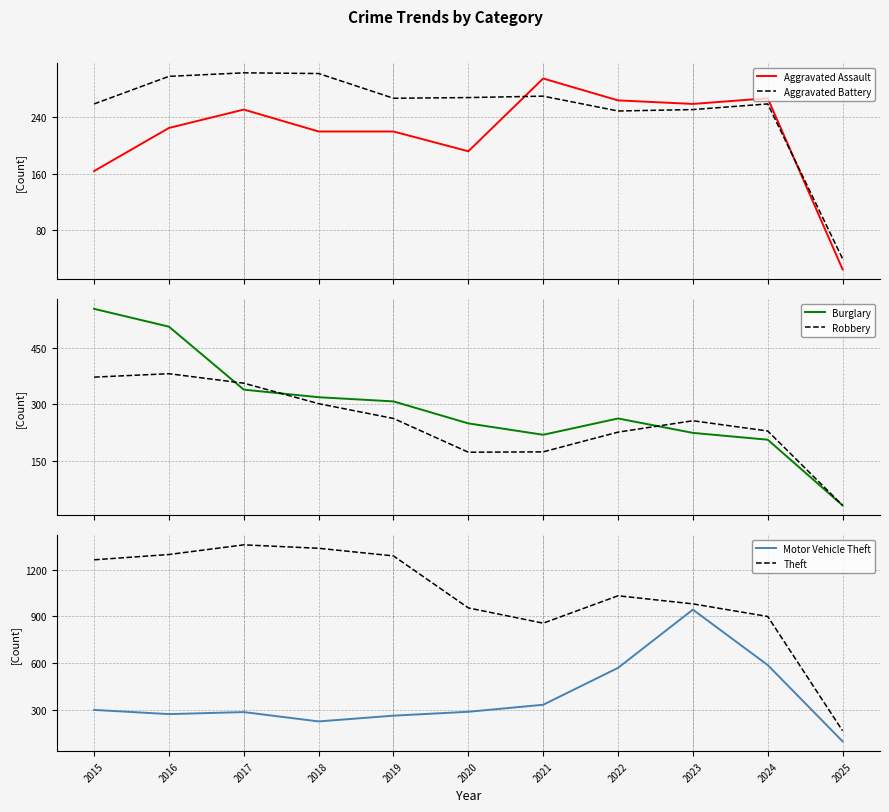

At which category does Theft reach its first local peak?

2017